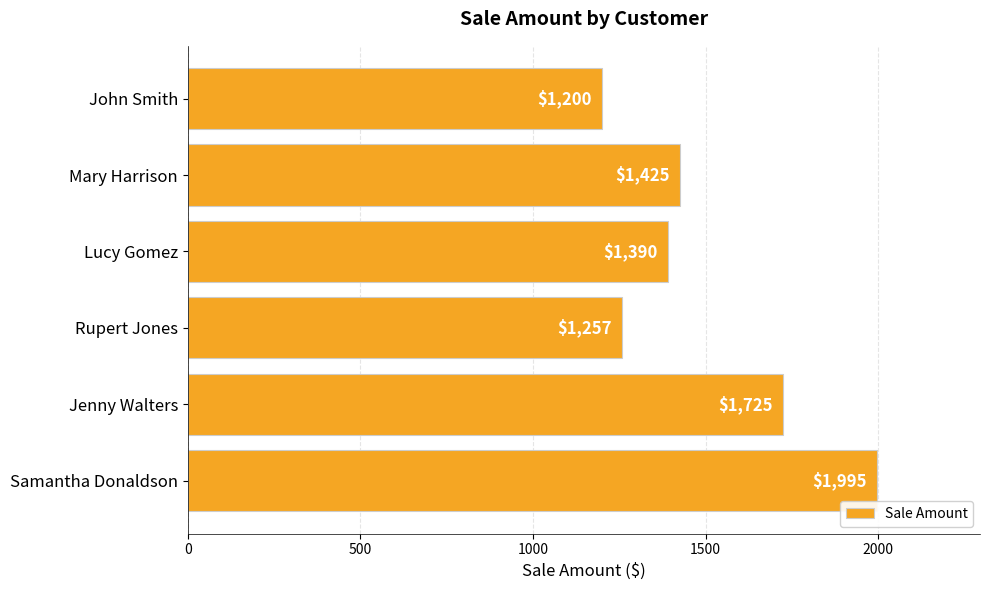

The value at Mary Harrison is 2126. True or false?

False